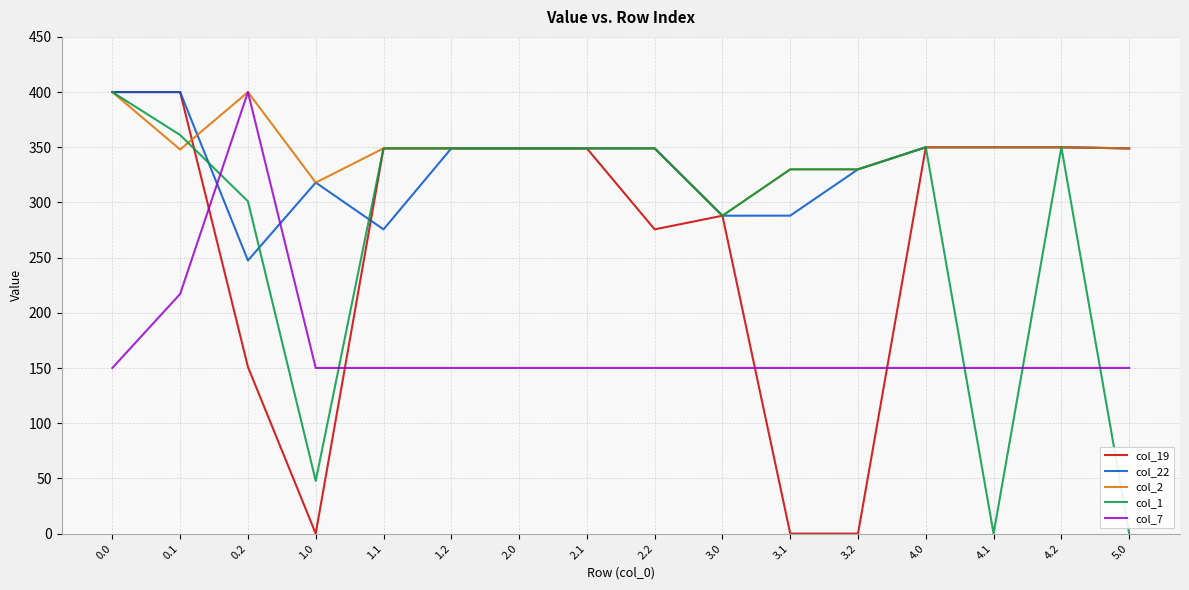

What is the difference between the maximum and second lowest values in the col_1 series?

400.0